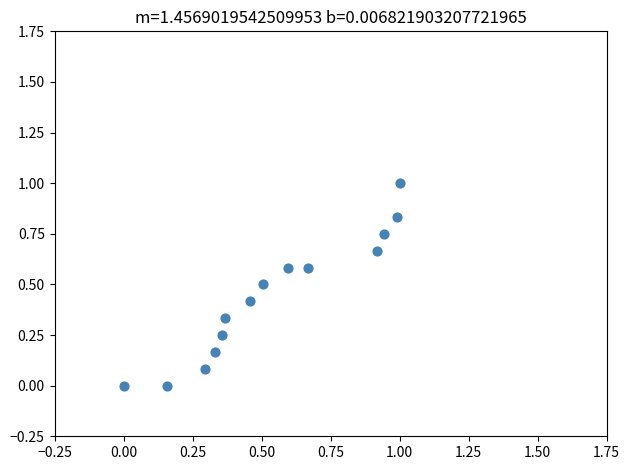

What is the range of X values (max minus min)?

1.0